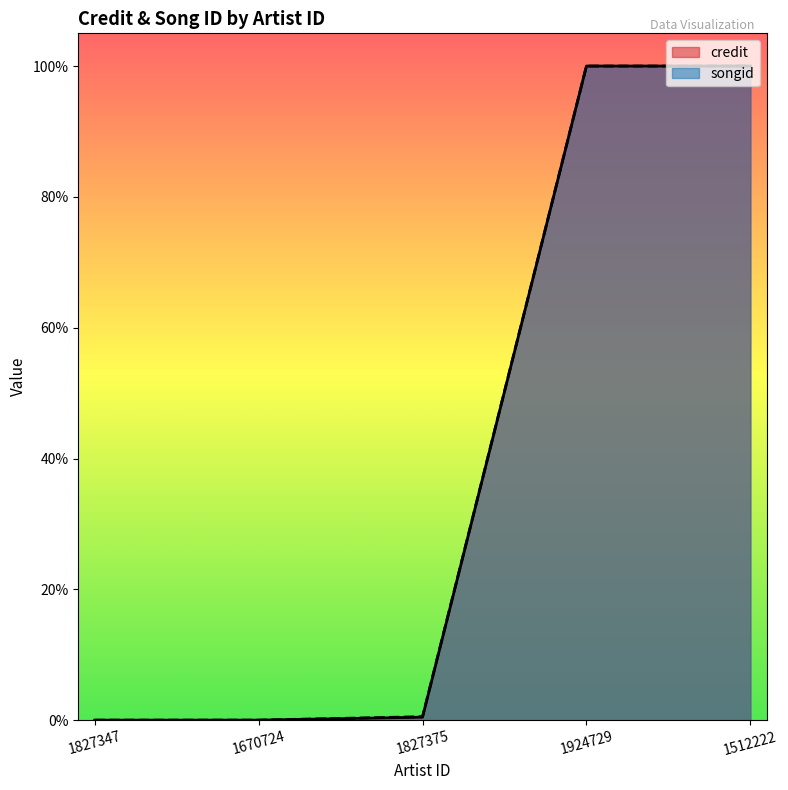

What is the total value across all series at 1512222?

2.0